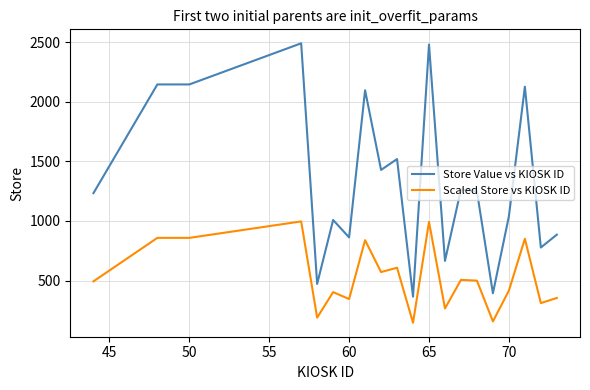

True or false: Scaled Store vs KIOSK ID has more than 2 points higher than both neighbors.

True